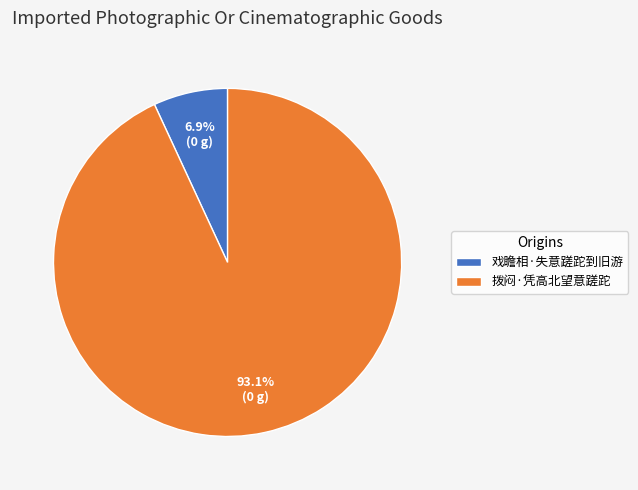

The 戏瞻相·失意蹉跎到旧游 slice represents 7% of the pie. True or false?

True